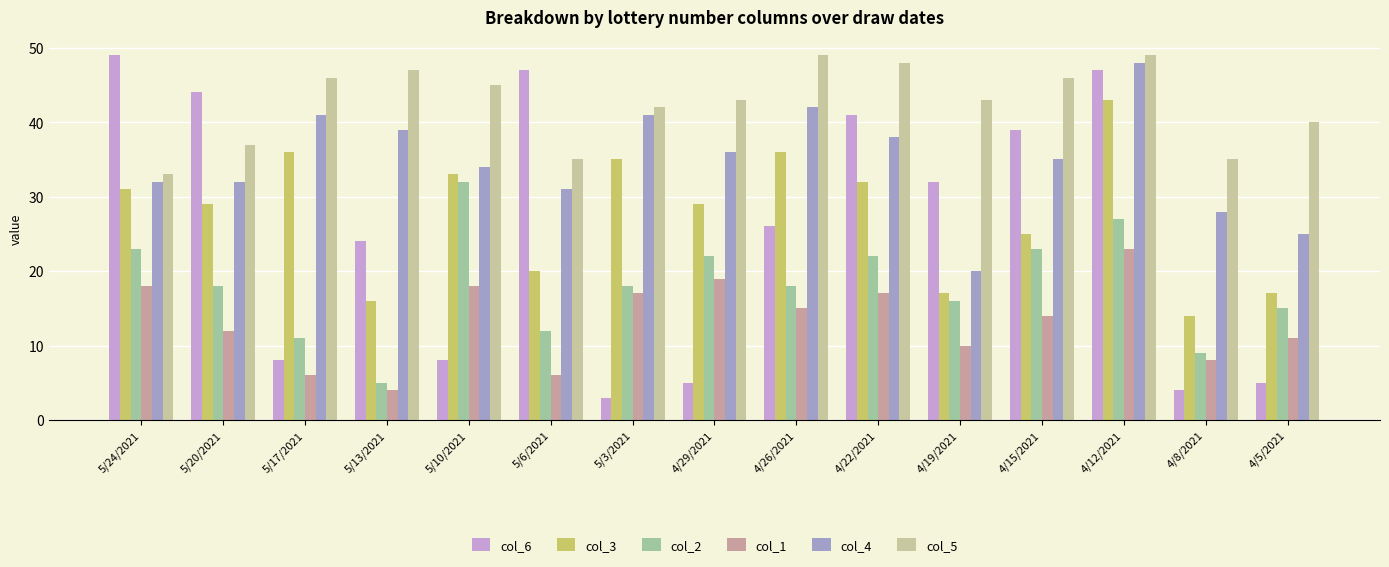

What is the minimum value shown in the chart?

3